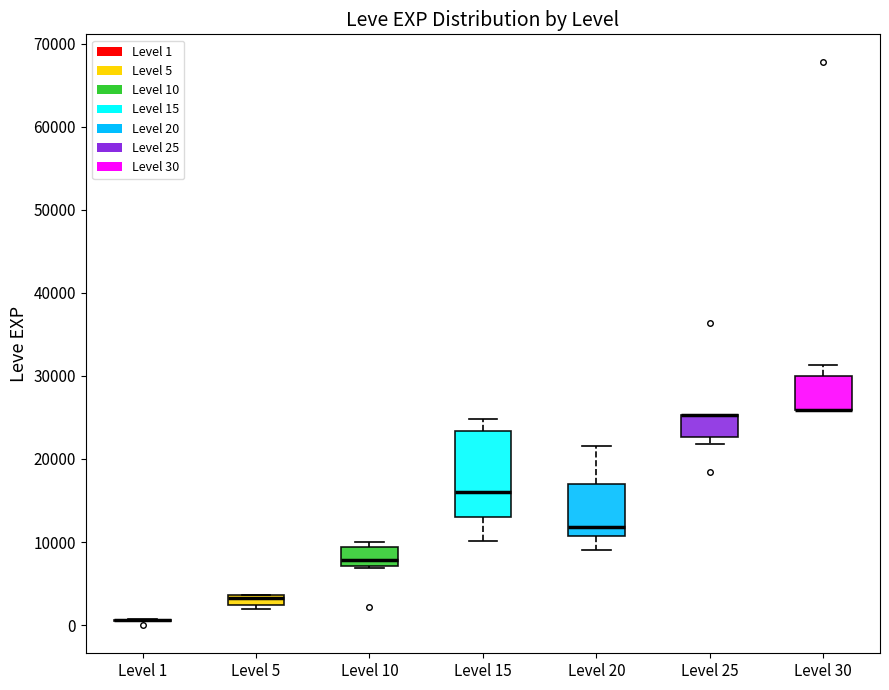

Comparing the boxes themselves (not the whiskers), which one is the tallest?

Level 15